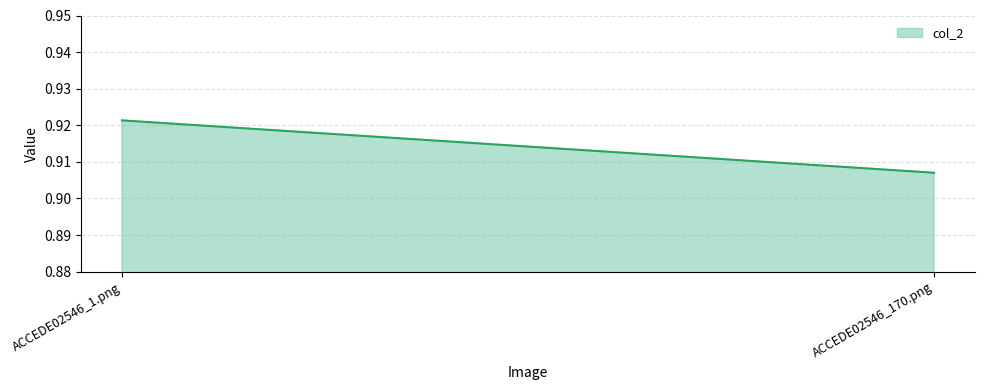

How many values are between 0 and 1?

2